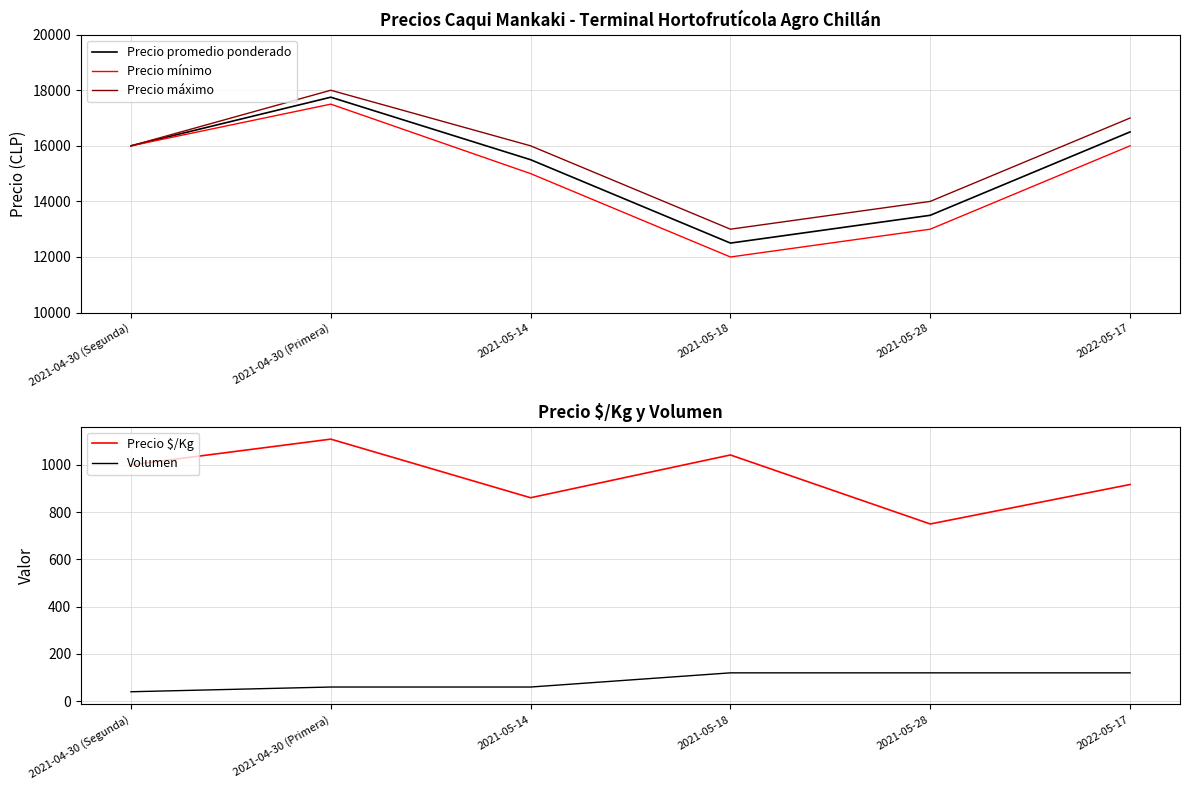

What is the value of the Precio promedio ponderado point at the 6th from the left?

16500